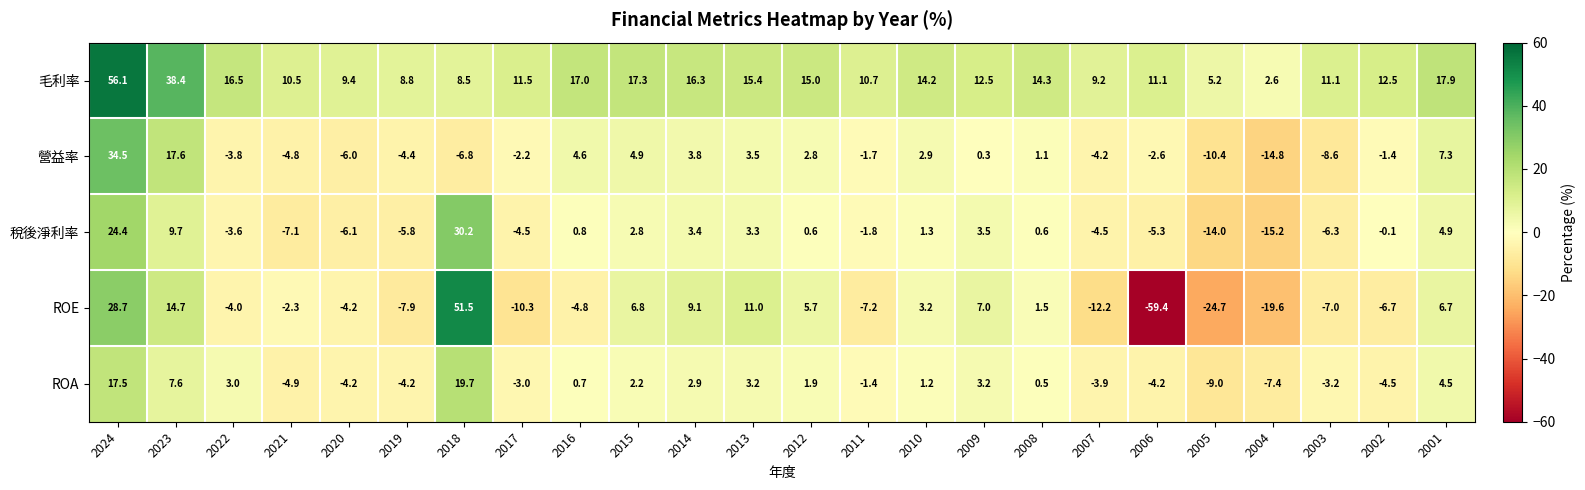

What is the sum of the ROE values at 2002 and 2016?

-11.5